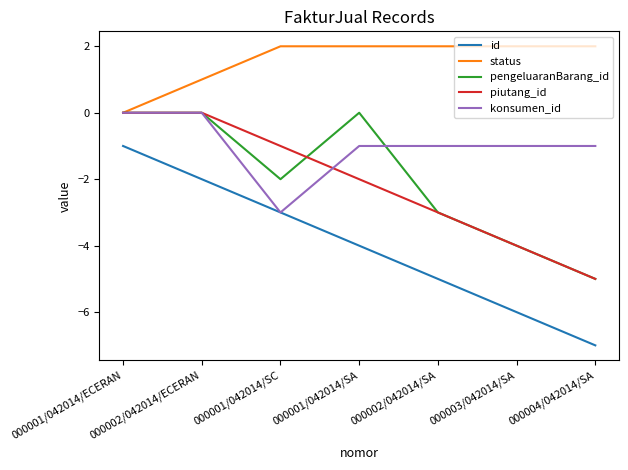

What is the minimum value for piutang_id?

-5